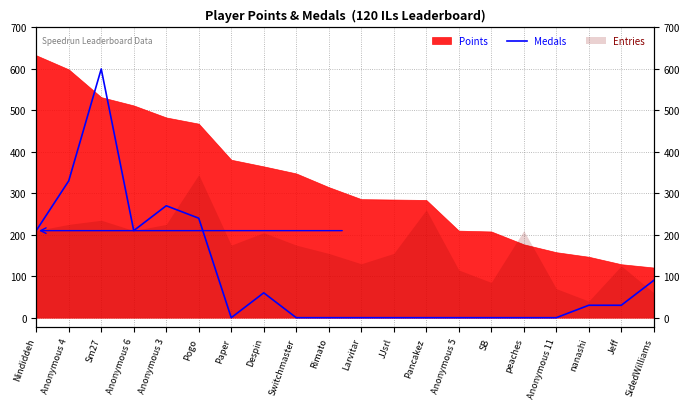

Which category has the lowest value across all series?

Paper